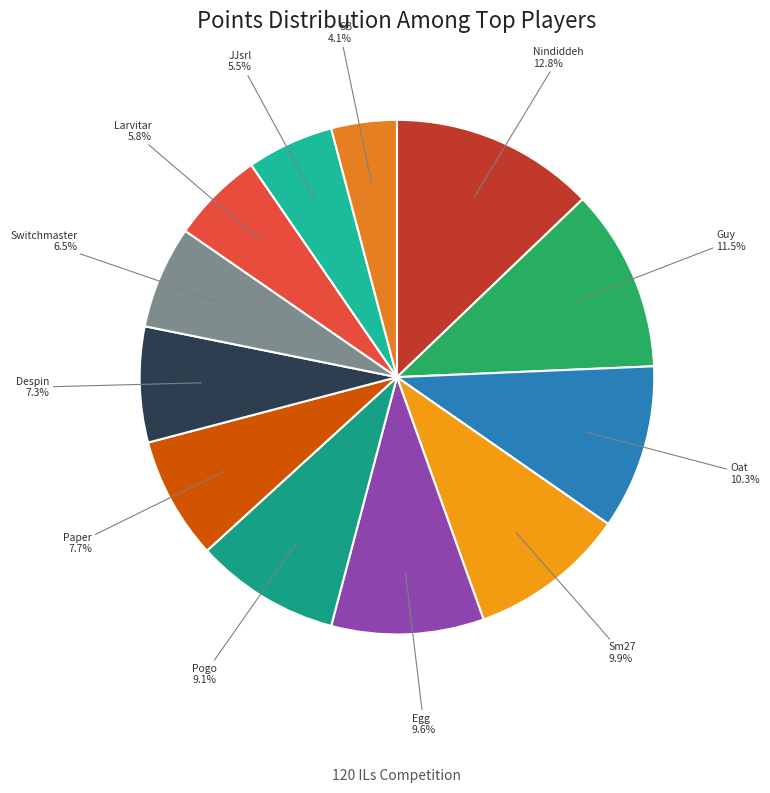

The Oat slice represents 10% of the pie. True or false?

True